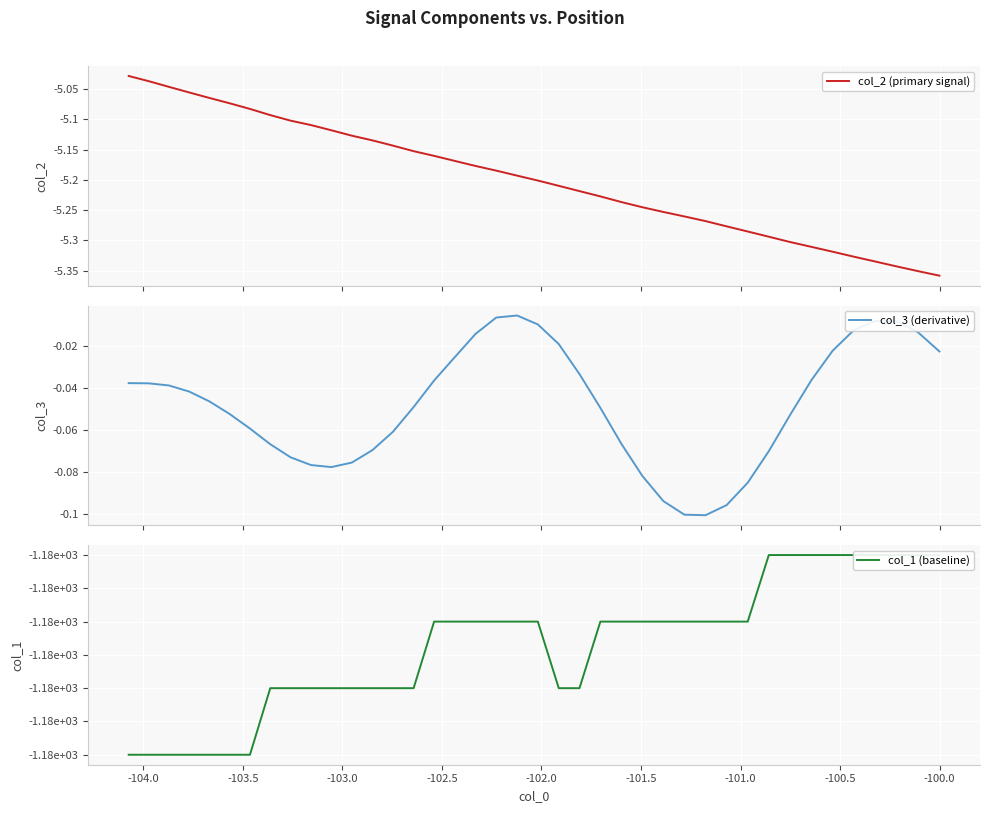

True or false: col_1 (baseline) has more than 1 interior local peaks.

False